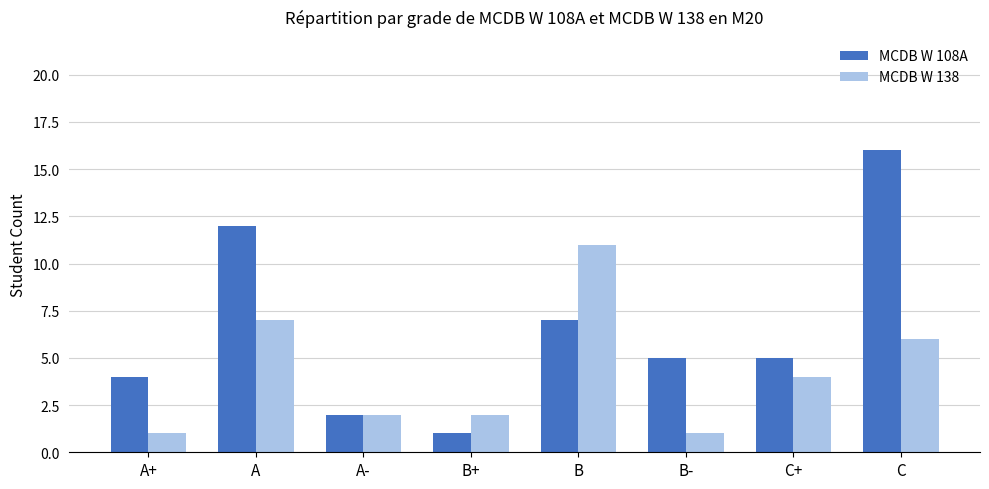

List the series in order of their overall mean, lowest first.

MCDB W 138, MCDB W 108A